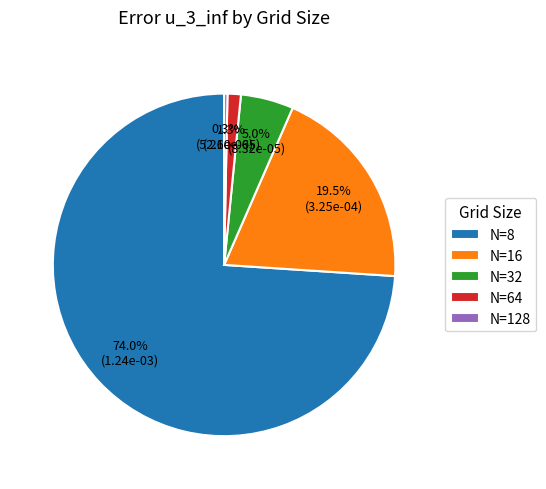

Between N=128 and N=16, which is larger?

N=16